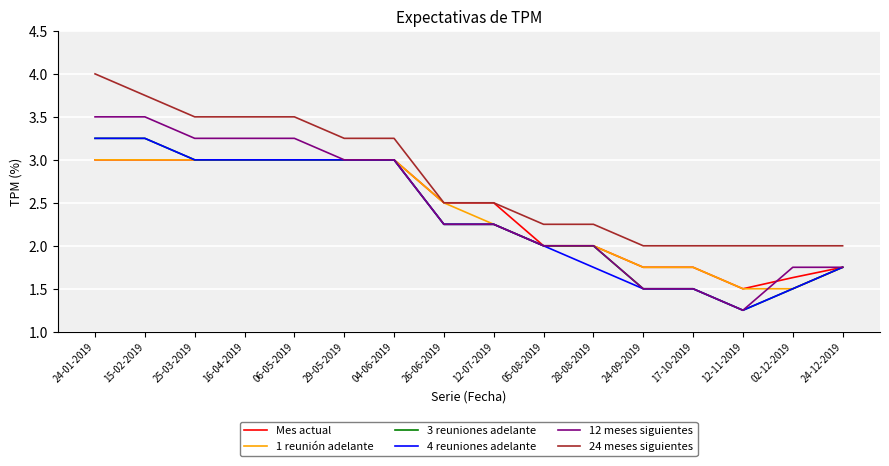

What is the total value across all series at 12-07-2019?

14.0